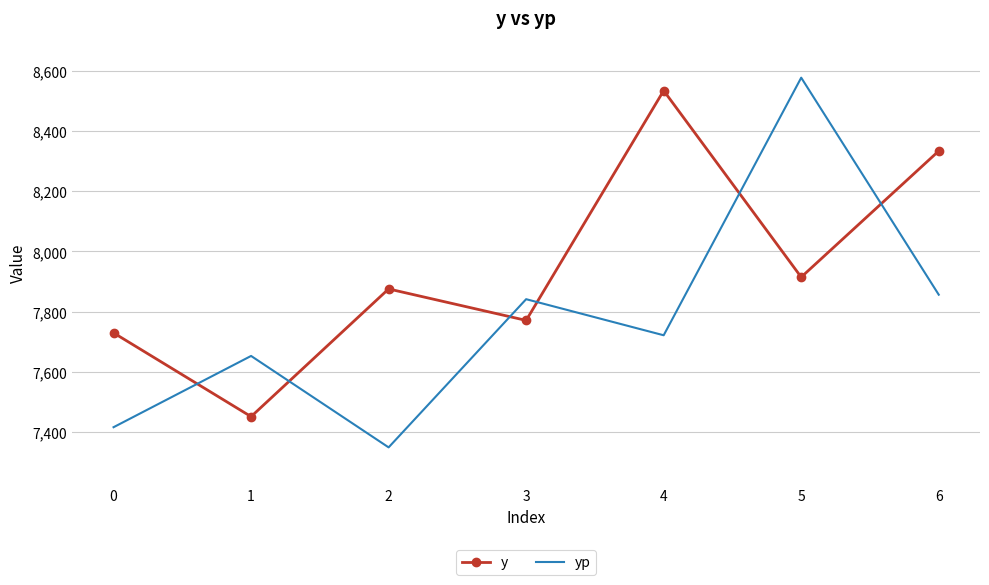

True or false: yp has more than 0 interior local peaks.

True